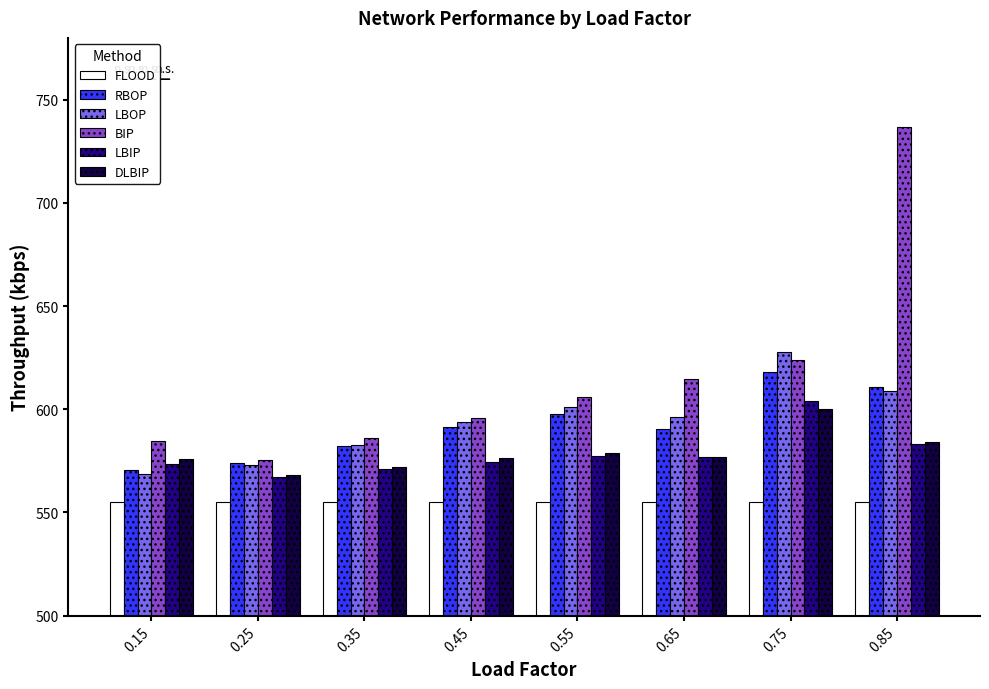

Rank the series by their maximum value, from lowest to highest.

FLOOD, DLBIP, LBIP, RBOP, LBOP, BIP